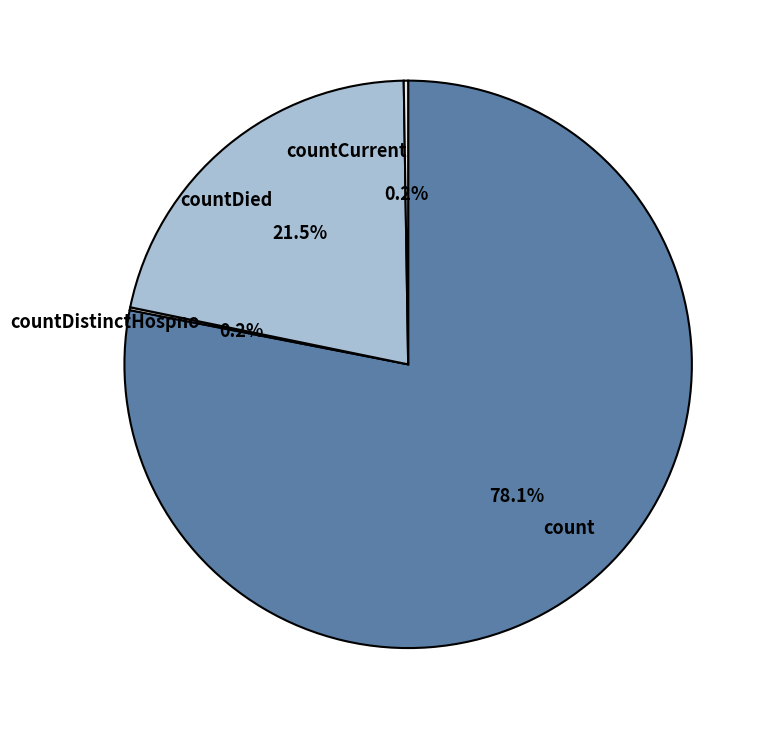

Which has a higher value, count or countDied?

count